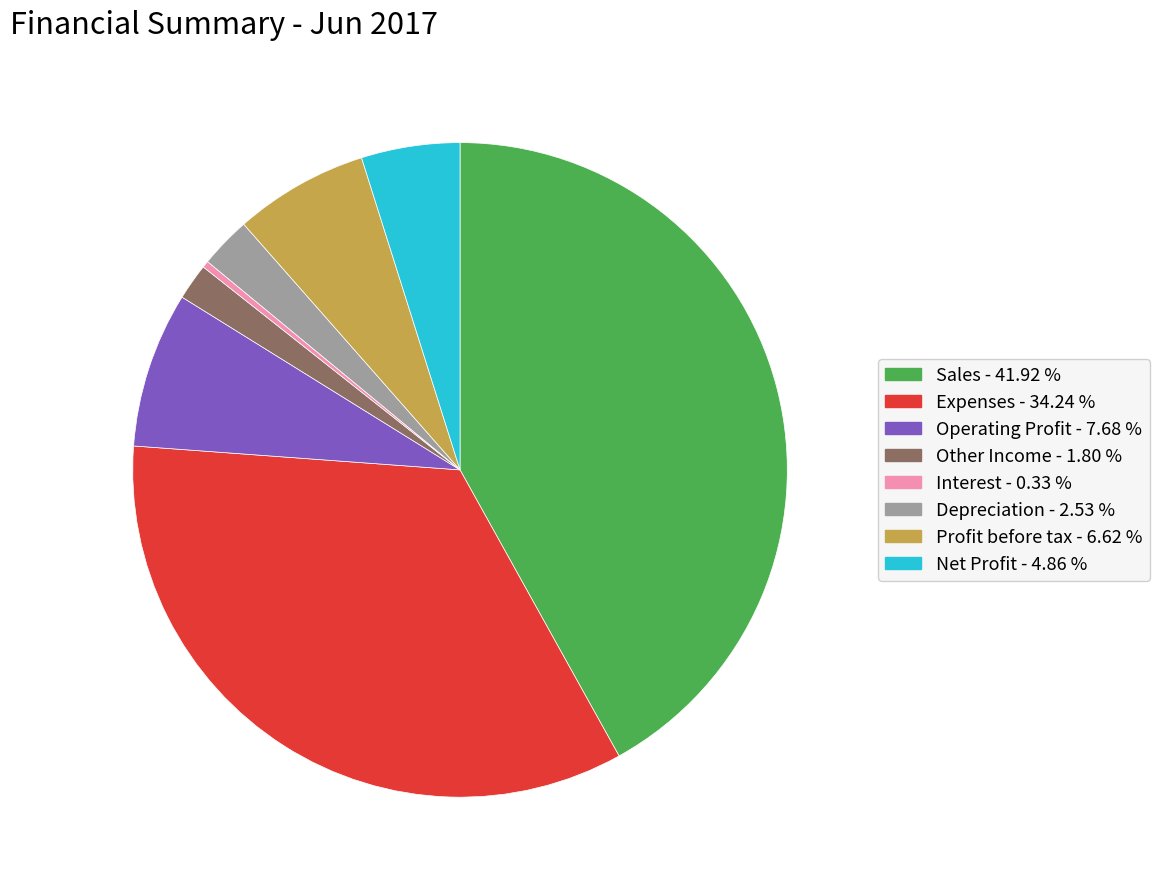

What is the largest slice in the pie chart?

Sales